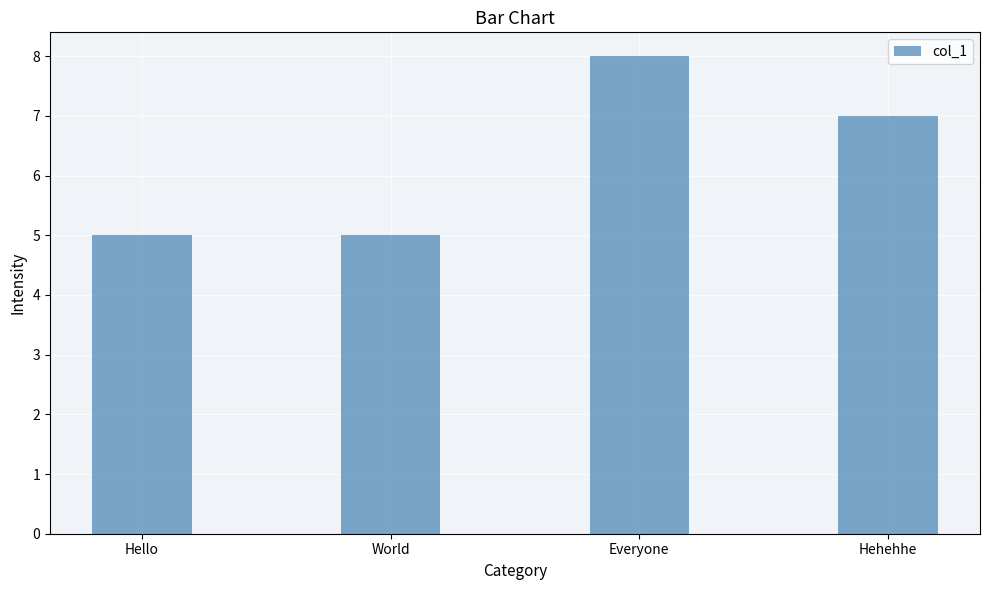

What is the average value?

6